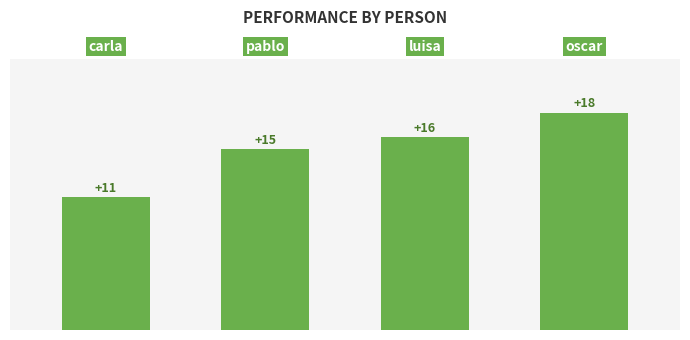

What is the minimum value shown in the chart?

11